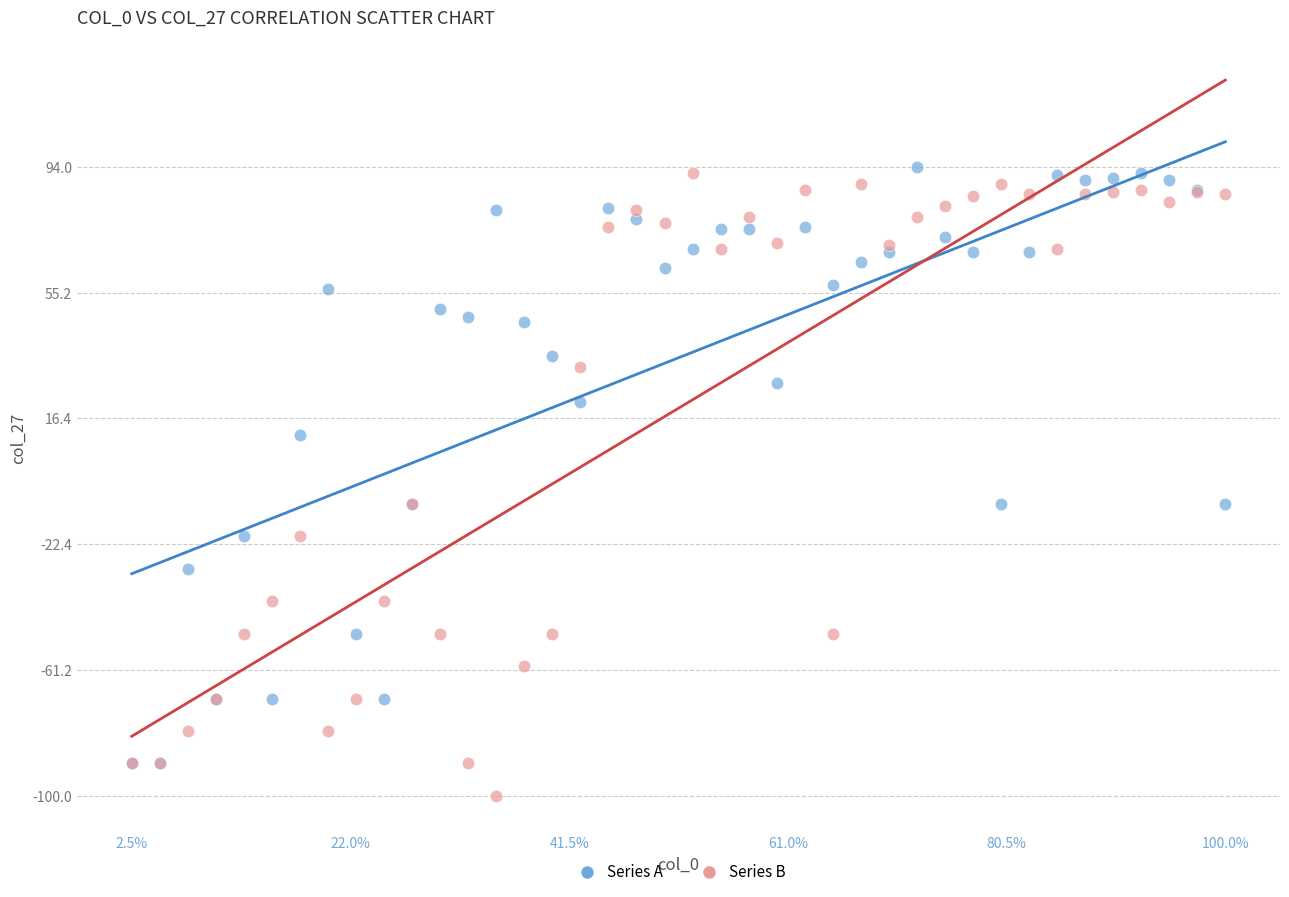

In the Series A series, what Y value is closest to 2?

11.2